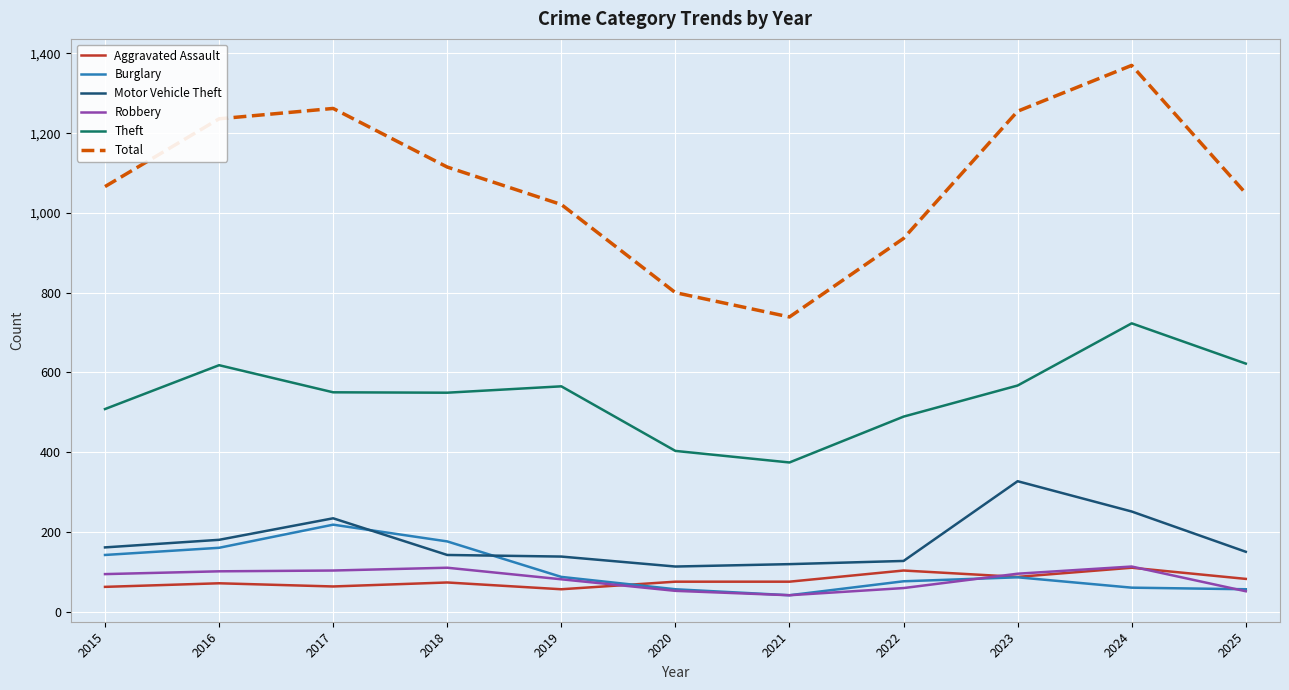

What is the minimum value shown in the chart?

41